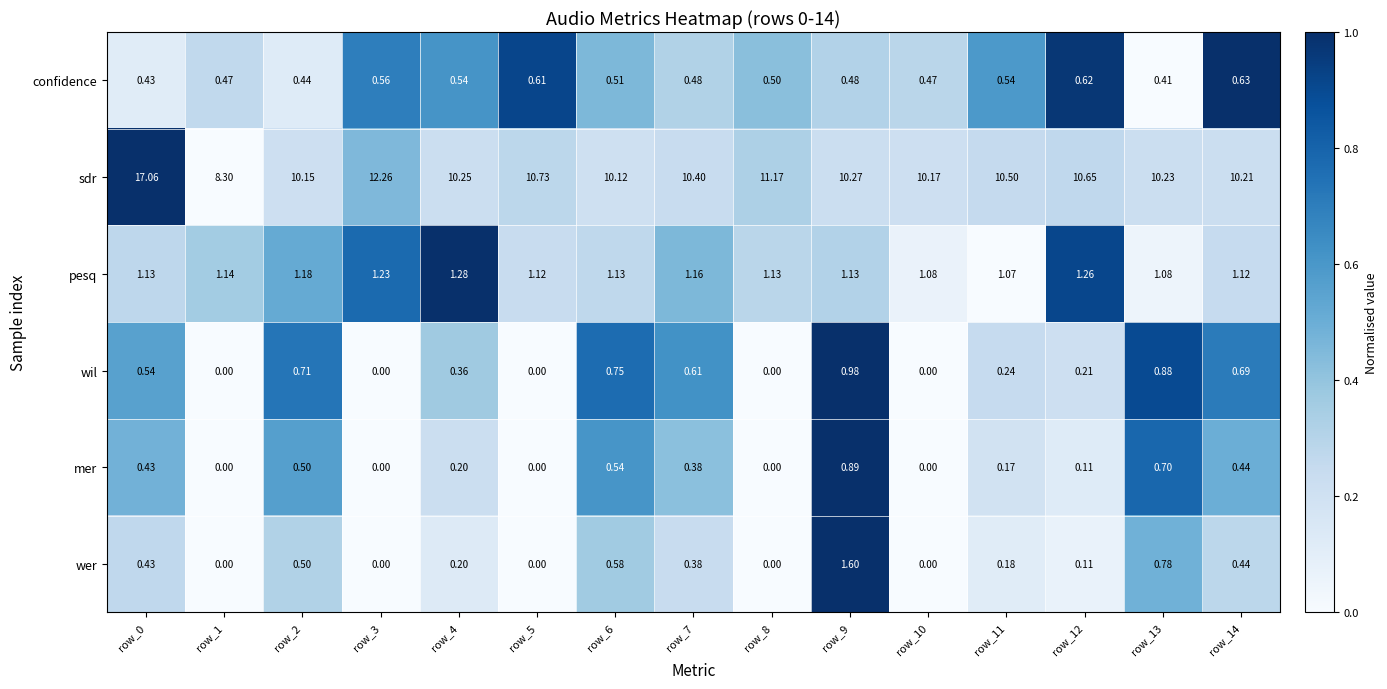

At which category is the sum across all series the highest?

row_0